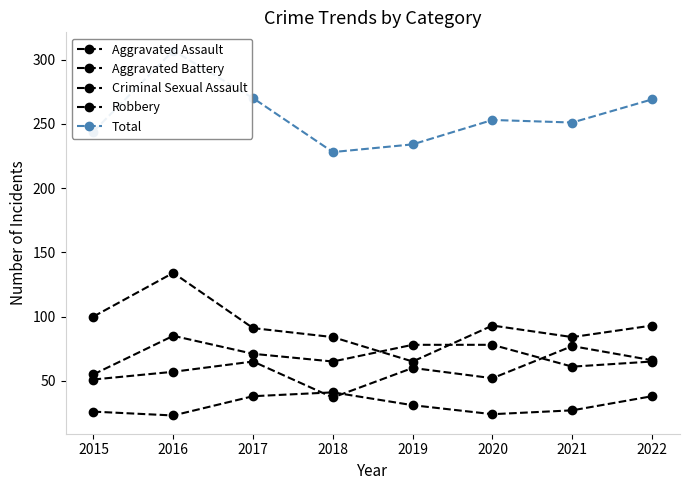

At which category is the sum across all series the highest?

2016